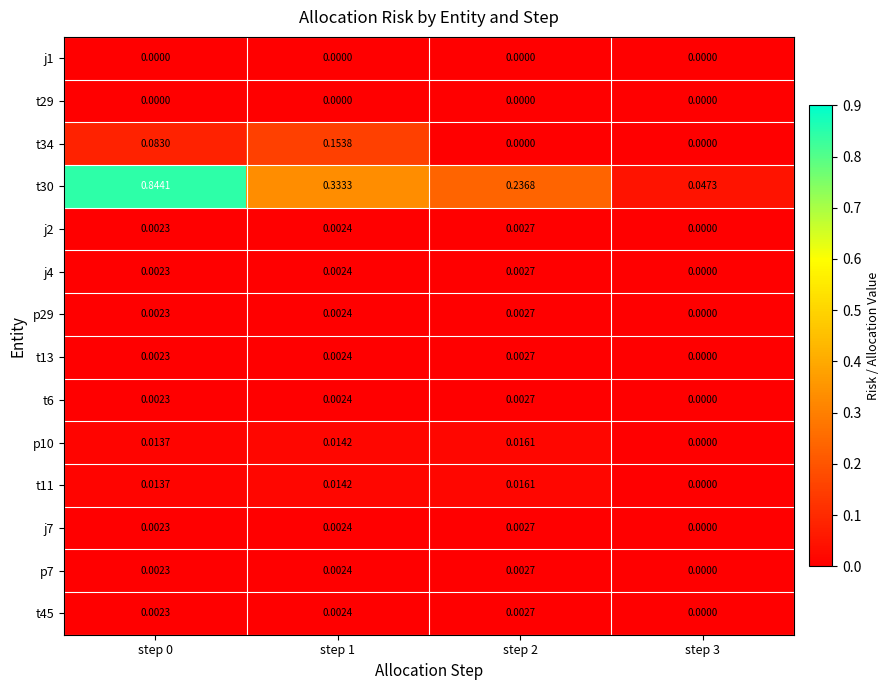

How many data points does each series have?

4